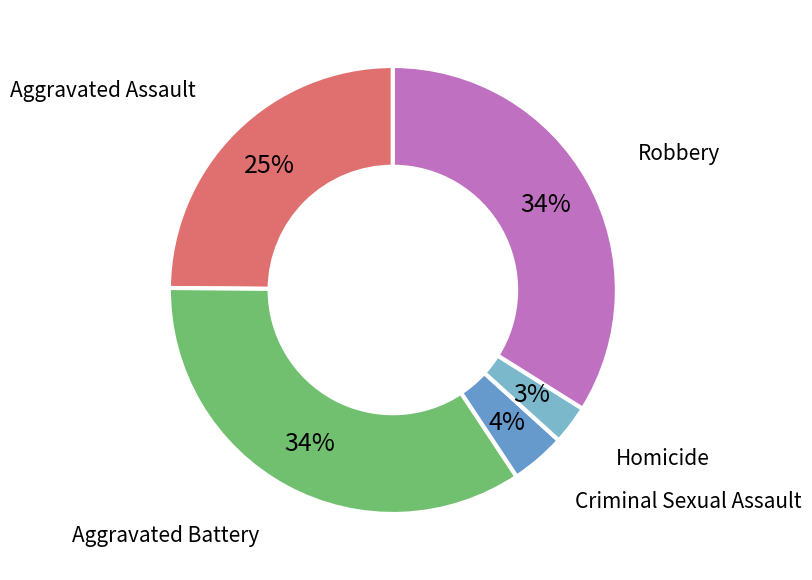

To the nearest percent, what portion does Aggravated Assault represent?

25%